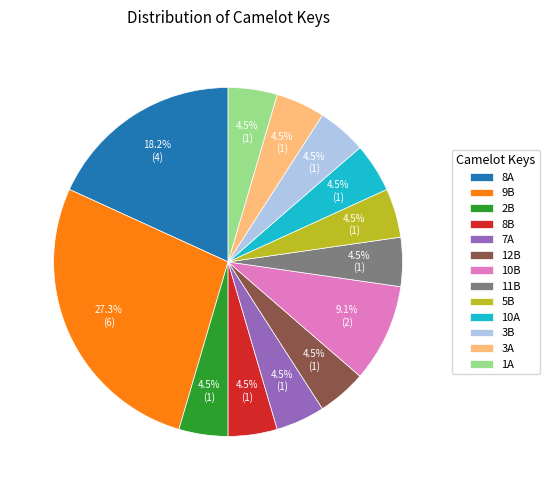

Approximately how many times larger is the value at 3B compared to 11B?

1.0